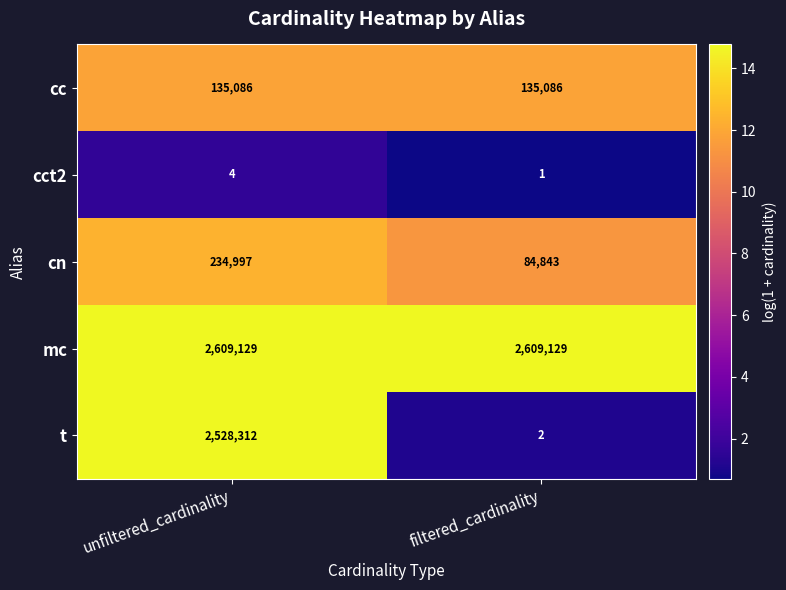

Between unfiltered_cardinality and filtered_cardinality, which series saw the biggest shift?

t